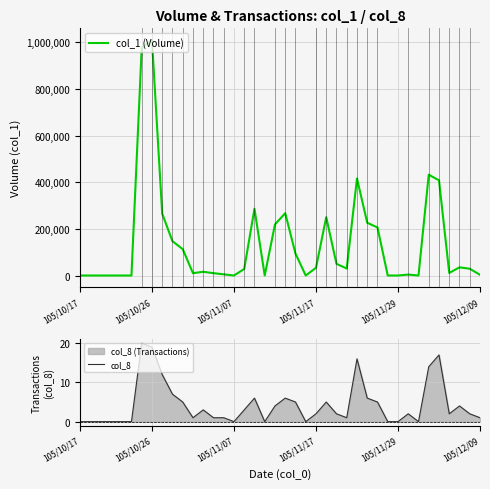

List the series in order of their peak value, highest first.

col_1 (Volume), col_8